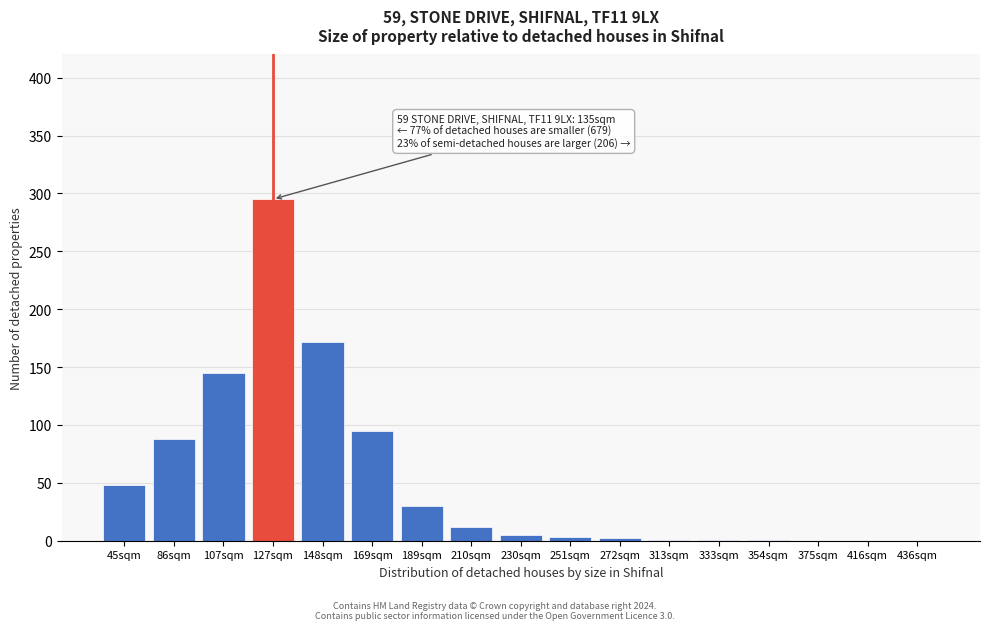

True or false: the data shows 3 at 251sqm.

True